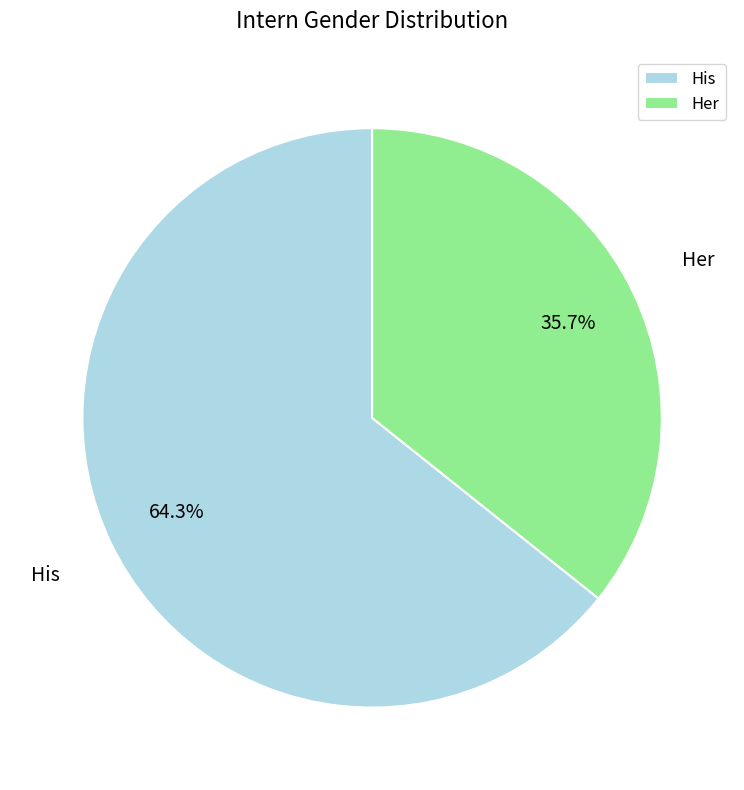

What is the smallest slice in the pie chart?

Her